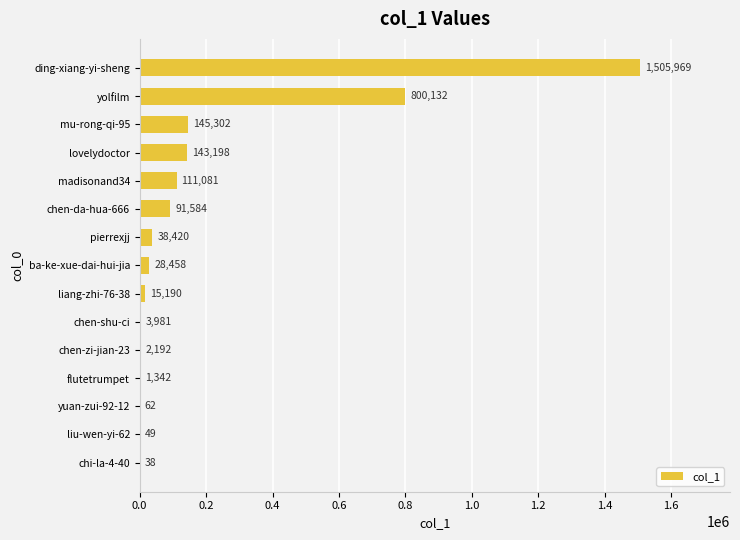

Which label corresponds to the largest value in the chart?

ding-xiang-yi-sheng